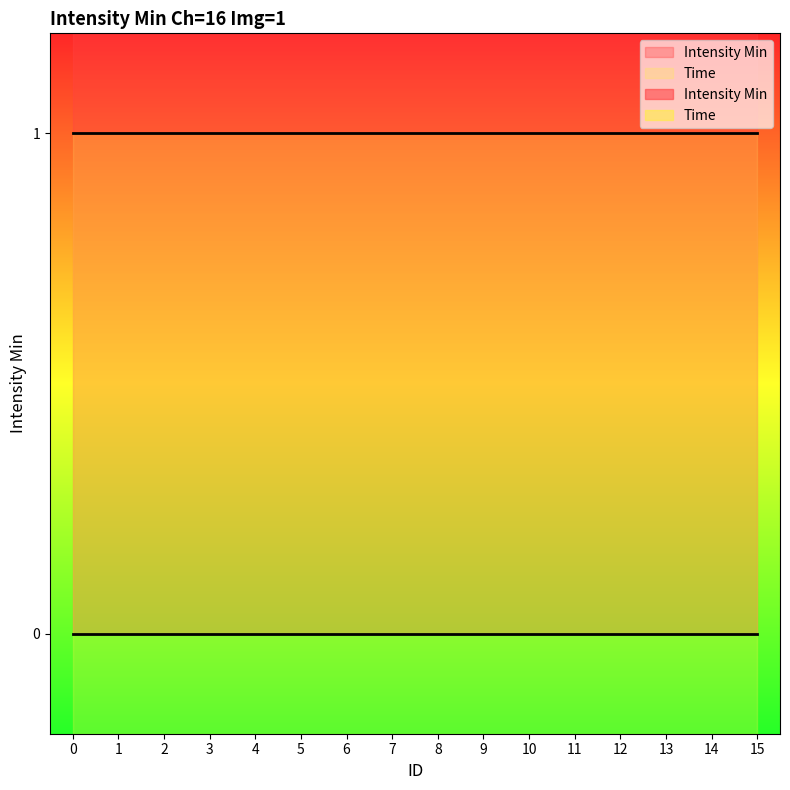

True or false: Time and Intensity Min intersect in this chart.

False